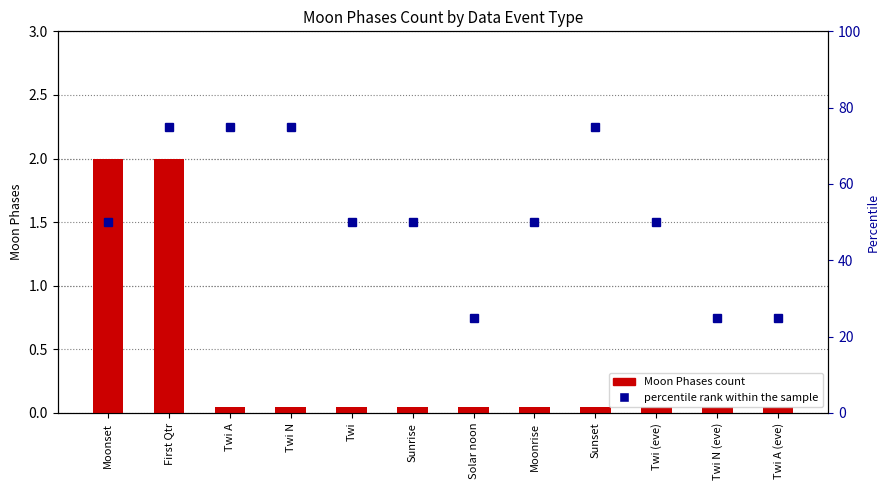

What is the average value of the Moon Phases count series?

0.4